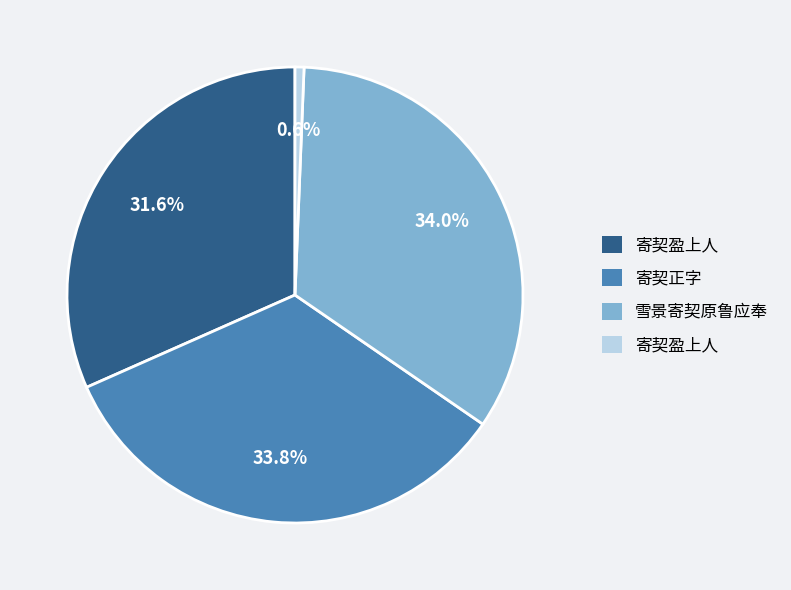

Does any single category account for the majority?

No